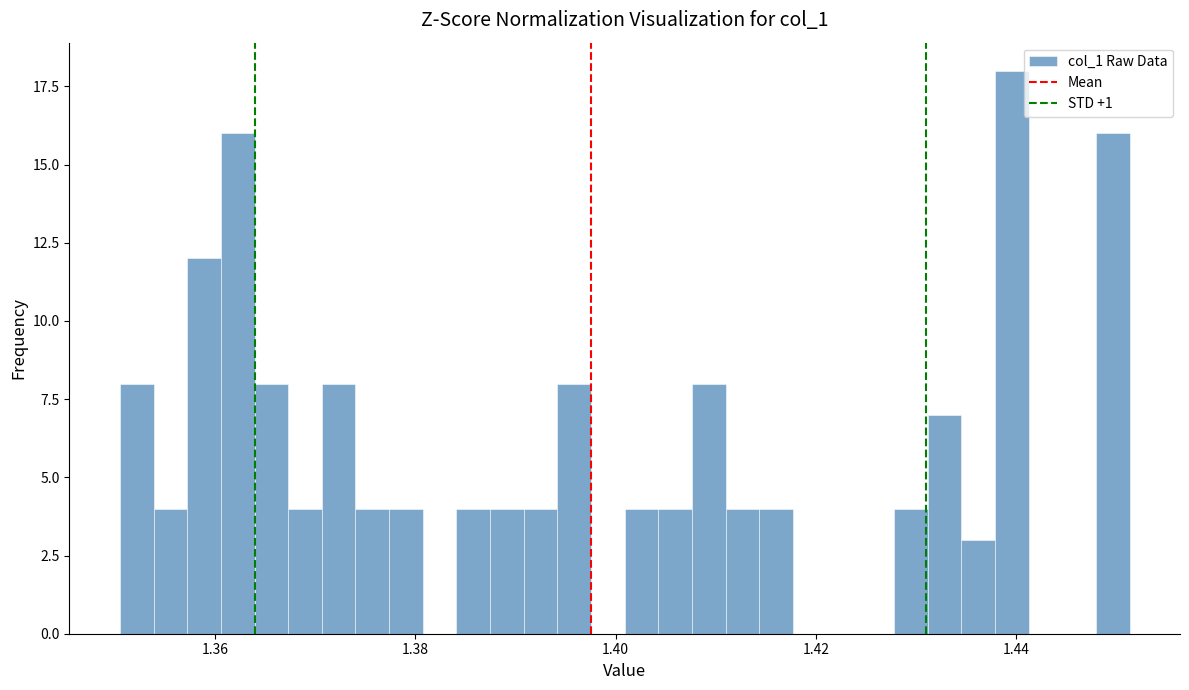

Read against the x-axis, roughly where is the centre of the tallest bar?

1.440